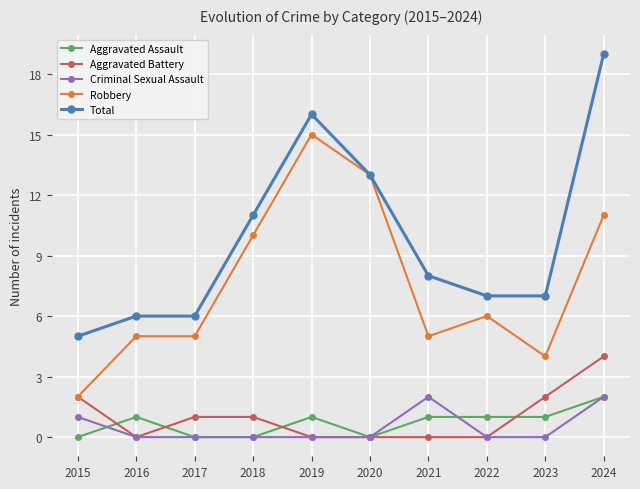

The Aggravated Battery series shows -2 at 2022. True or false?

False